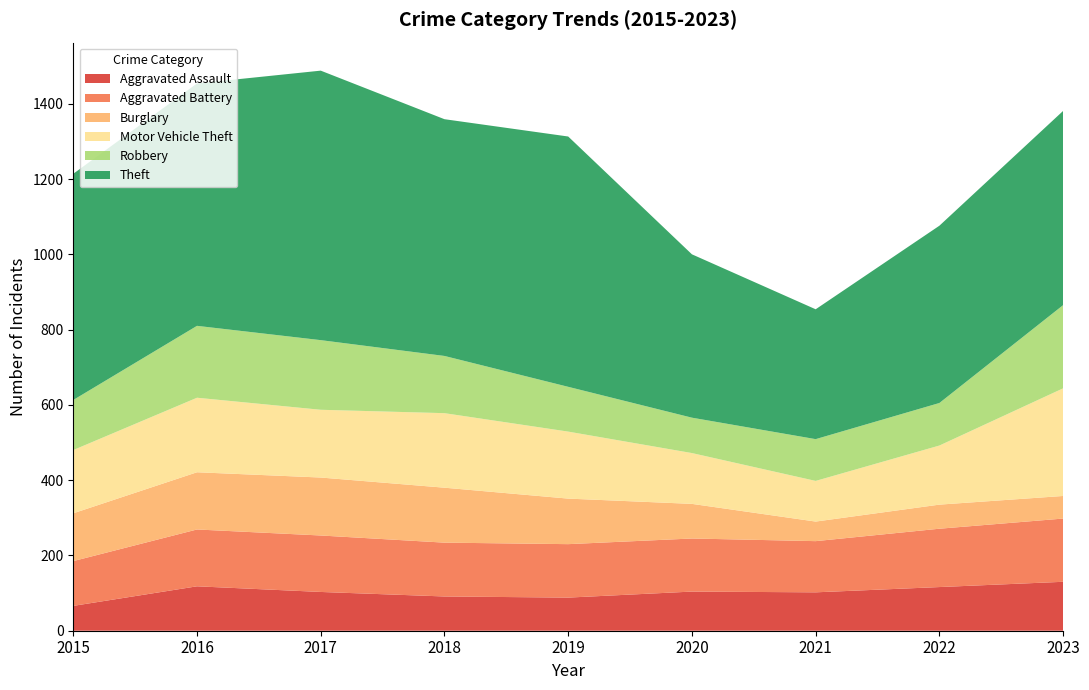

Reading left to right, transcribe all the data shown in this chart.

Aggravated Assault: 66	118	103	91	88	104	102	116	130
Aggravated Battery: 119	151	150	143	142	141	136	155	168
Burglary: 127	152	154	146	121	92	52	64	60
Motor Vehicle Theft: 168	198	180	198	178	135	108	157	286
Robbery: 133	191	185	152	119	94	111	113	221
Theft: 601	644	716	629	665	434	345	471	516